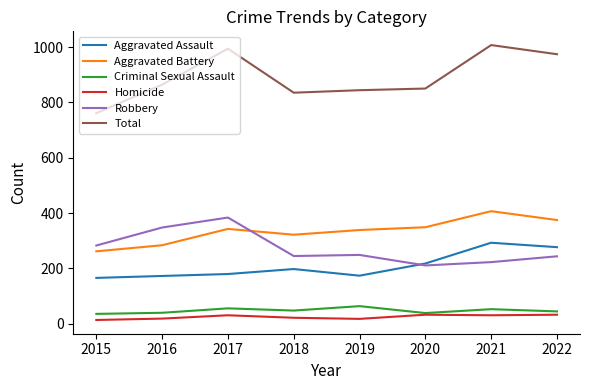

Rank the series by their maximum value, from highest to lowest.

Total, Aggravated Battery, Robbery, Aggravated Assault, Criminal Sexual Assault, Homicide